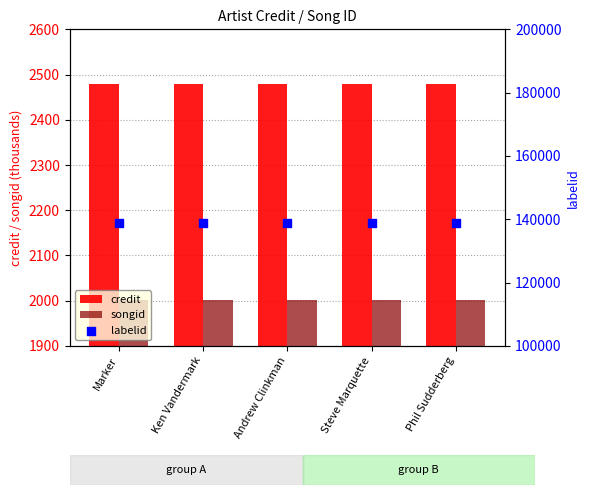

Which series contains the lowest Y value?

songid